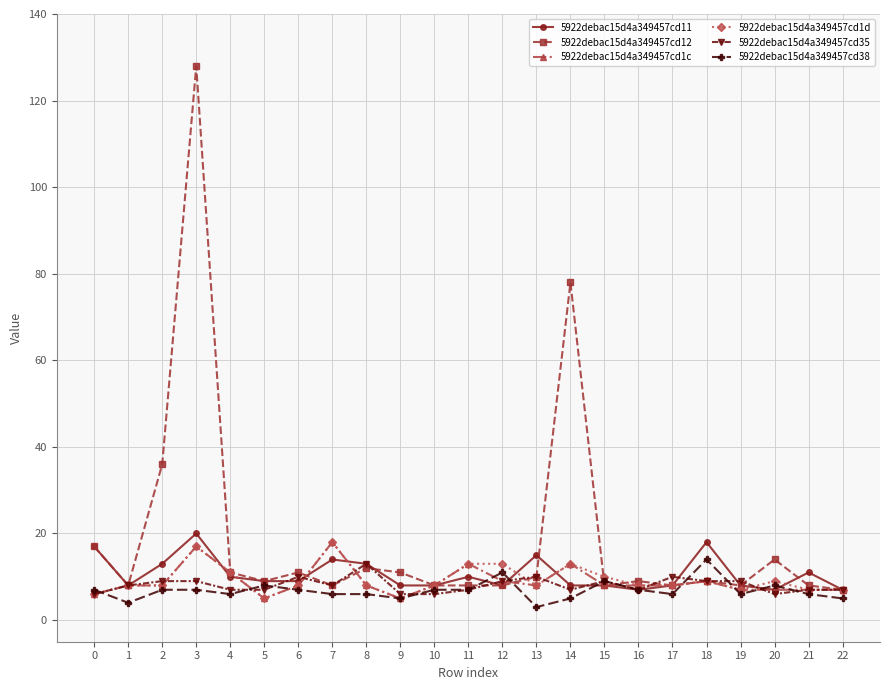

At how many categories does at least one series exceed 70?

2